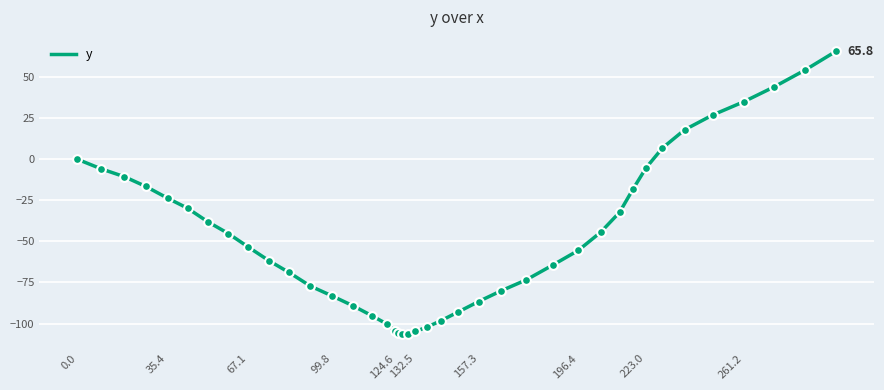

What is the difference between the maximum and minimum values?

172.2